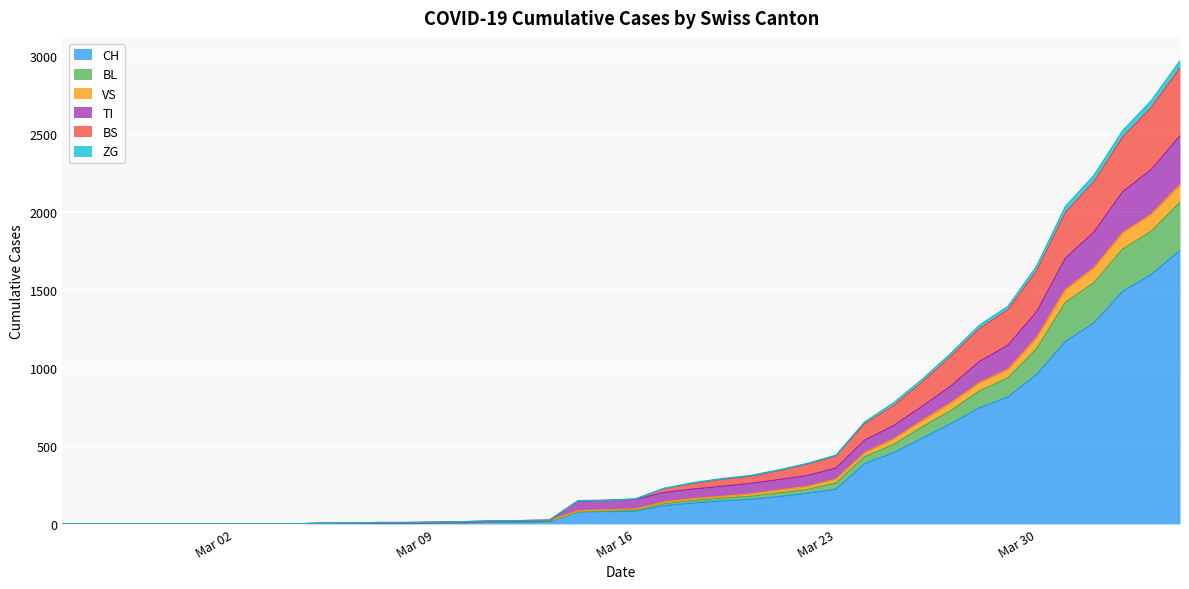

What is the maximum value for CH?

1753